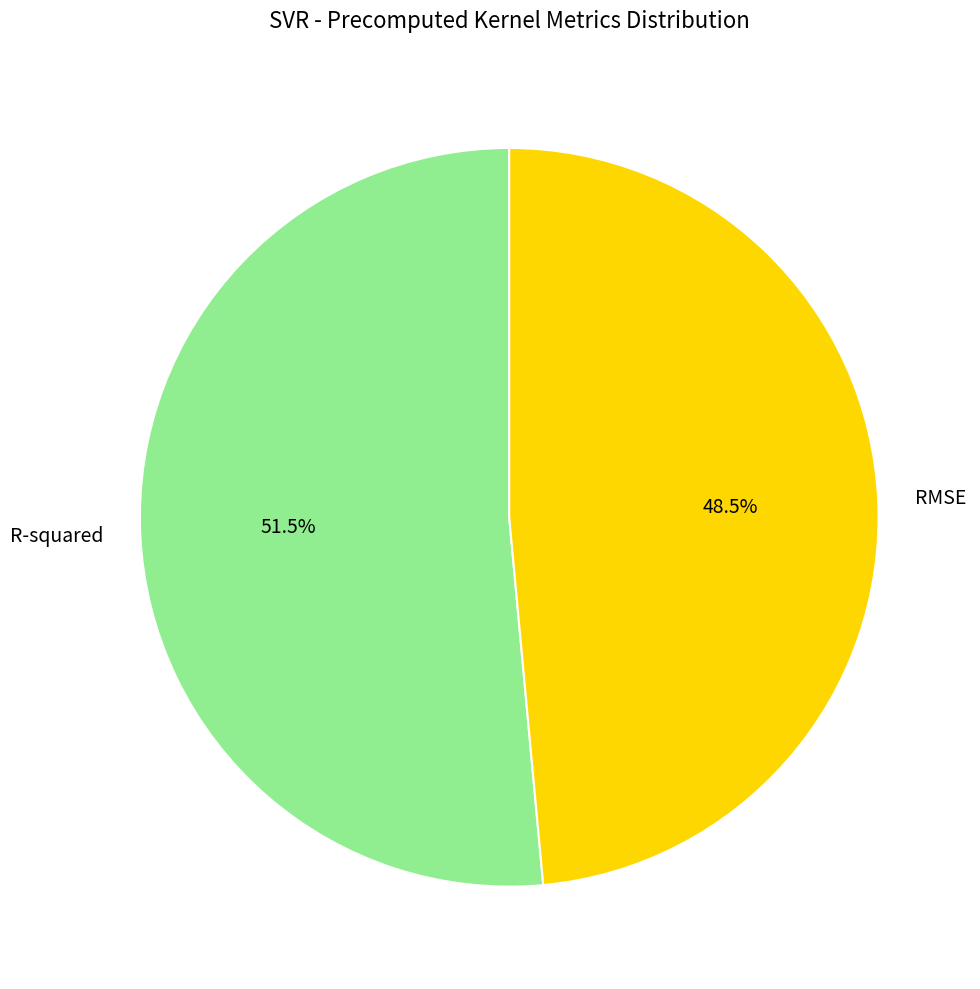

Is it true that RMSE is 36% of the pie?

False